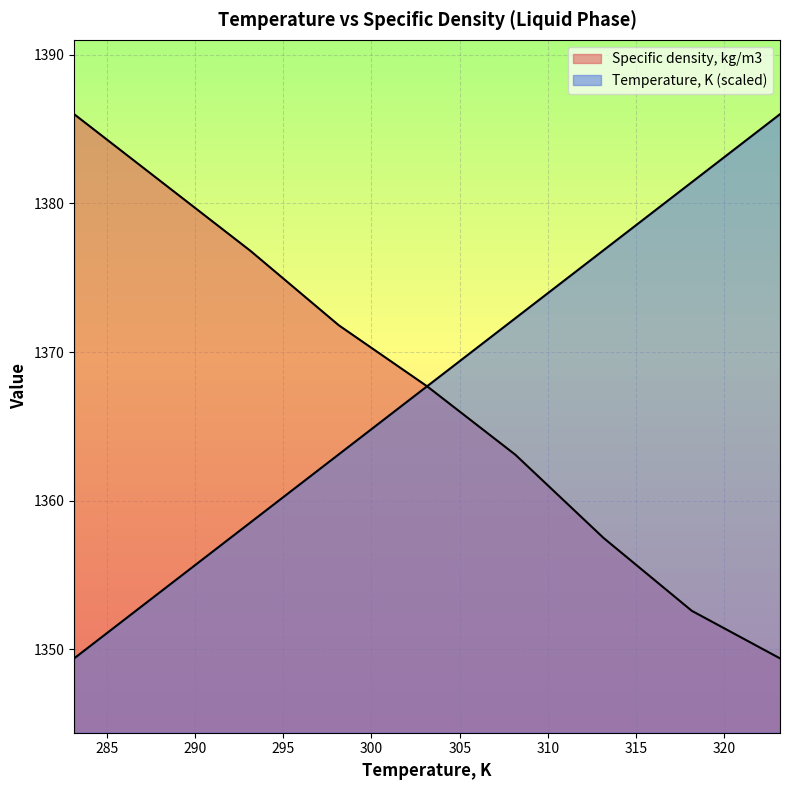

What position from the left is 298.15?

4